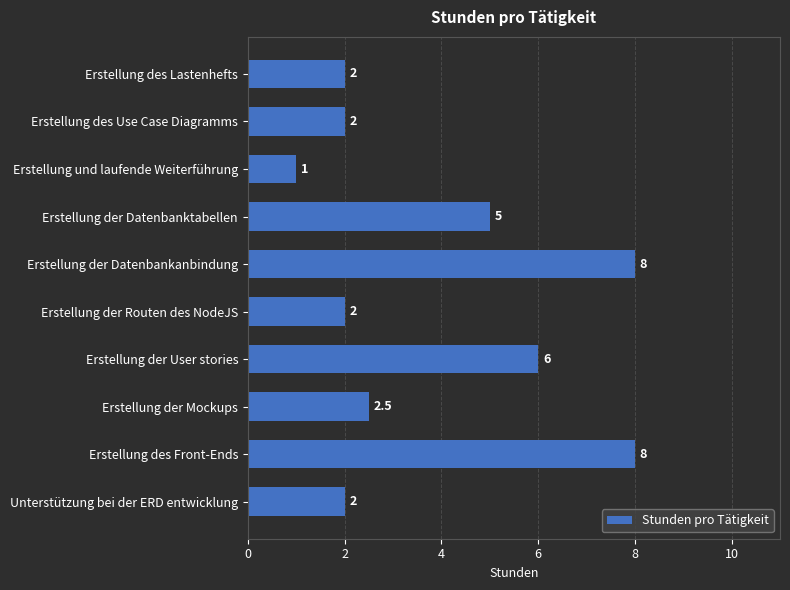

Does the chart contain stacked bars?

No